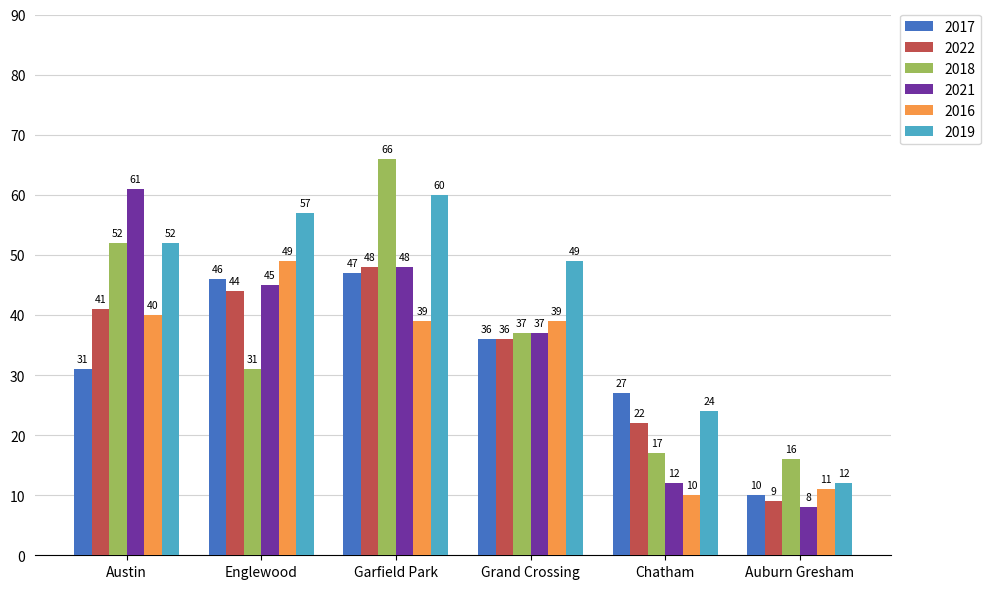

Rank the series at Englewood from lowest to highest value.

2018, 2022, 2021, 2017, 2016, 2019